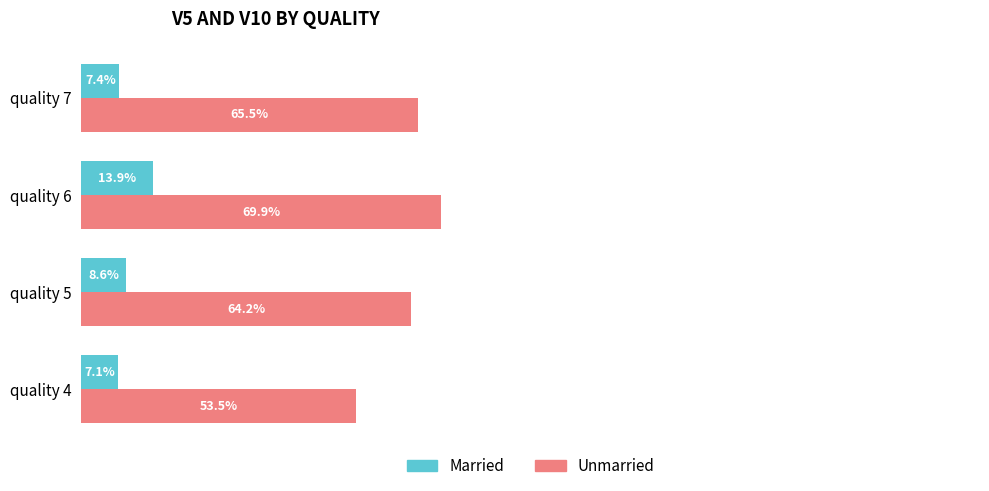

Which series has the widest spread of values?

Unmarried